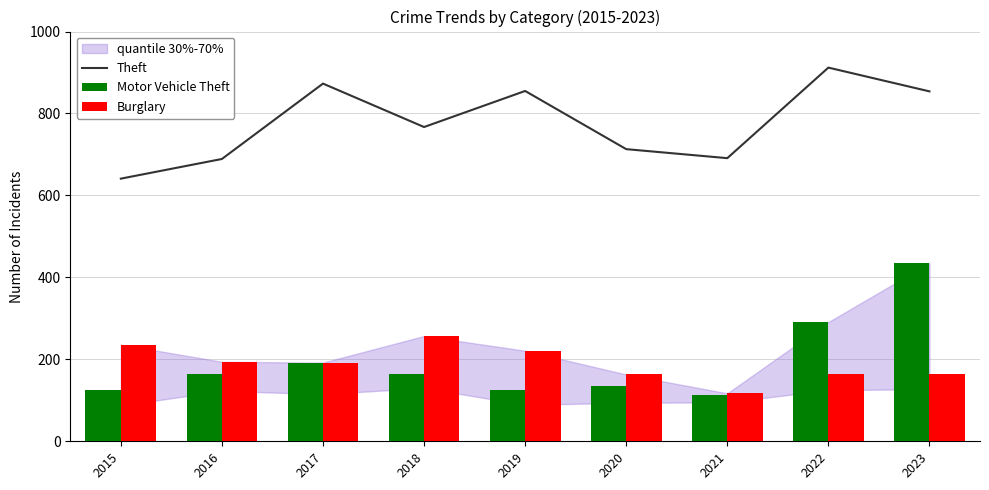

At which label does Burglary first exceed 192?

2015